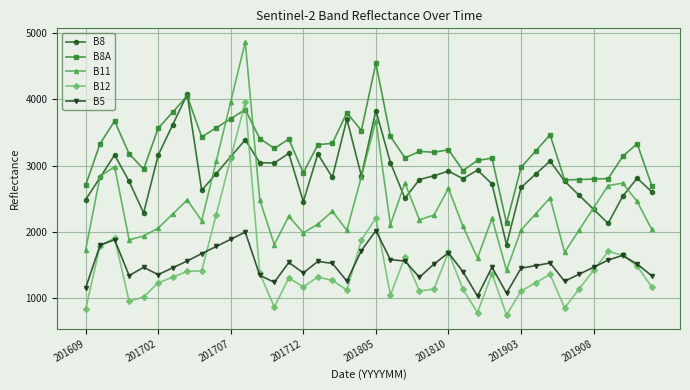

Which series has the largest total across all categories?

B8A